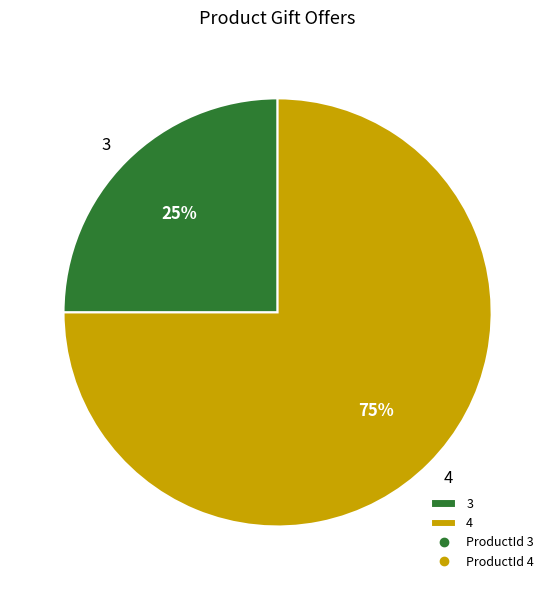

Between 3 and 4, which is larger?

4